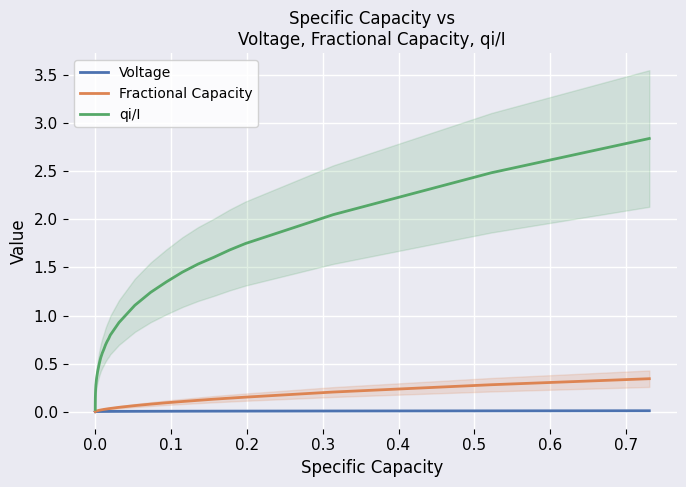

Between 0.2 and 0.4, which series saw the biggest shift?

qi/I